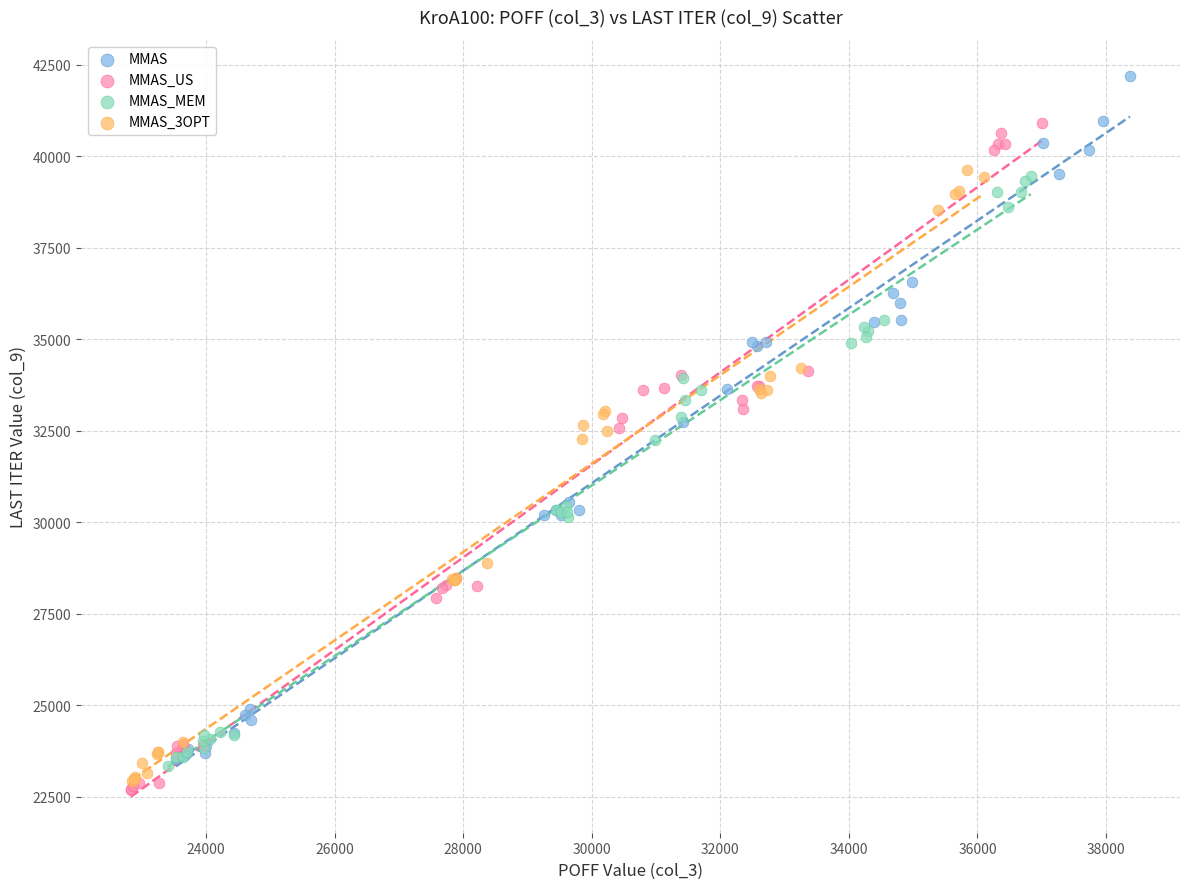

Which series contains the highest Y value?

MMAS